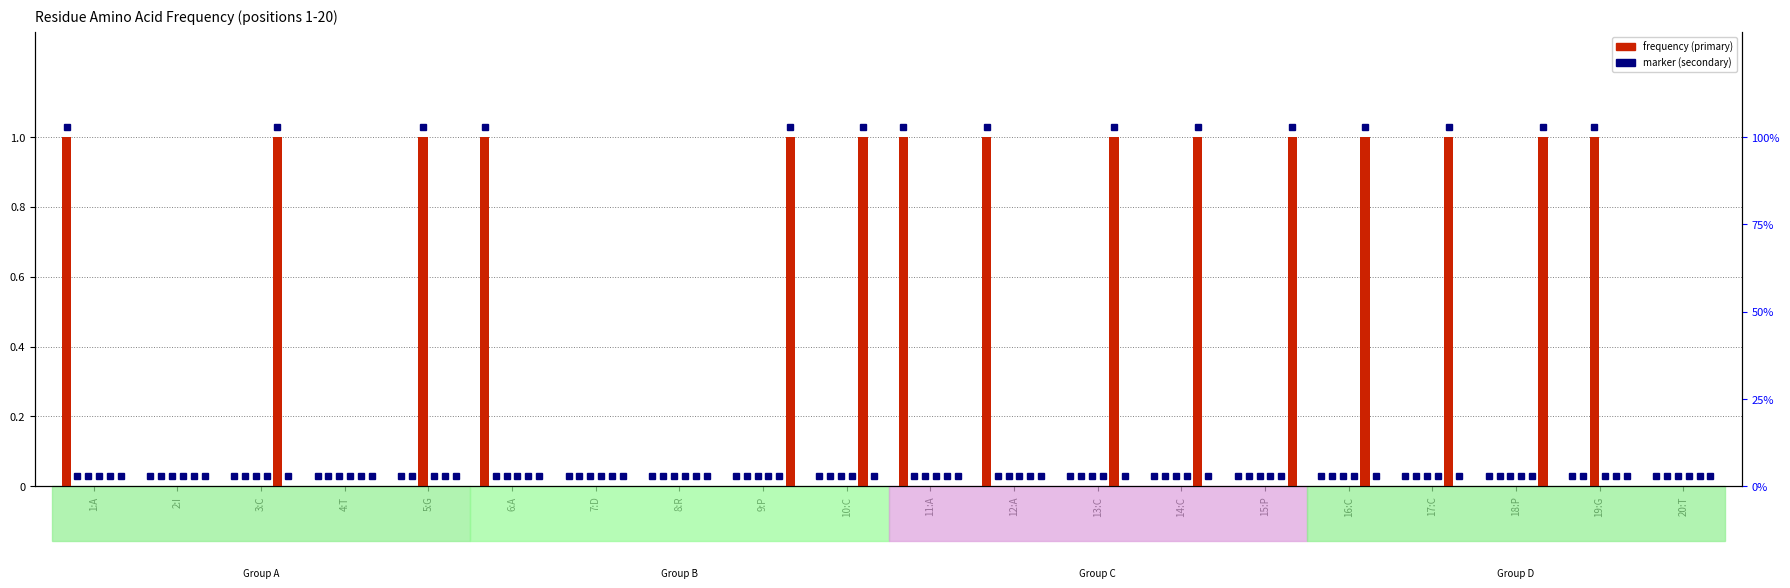

What position from the right is 14:C?

7